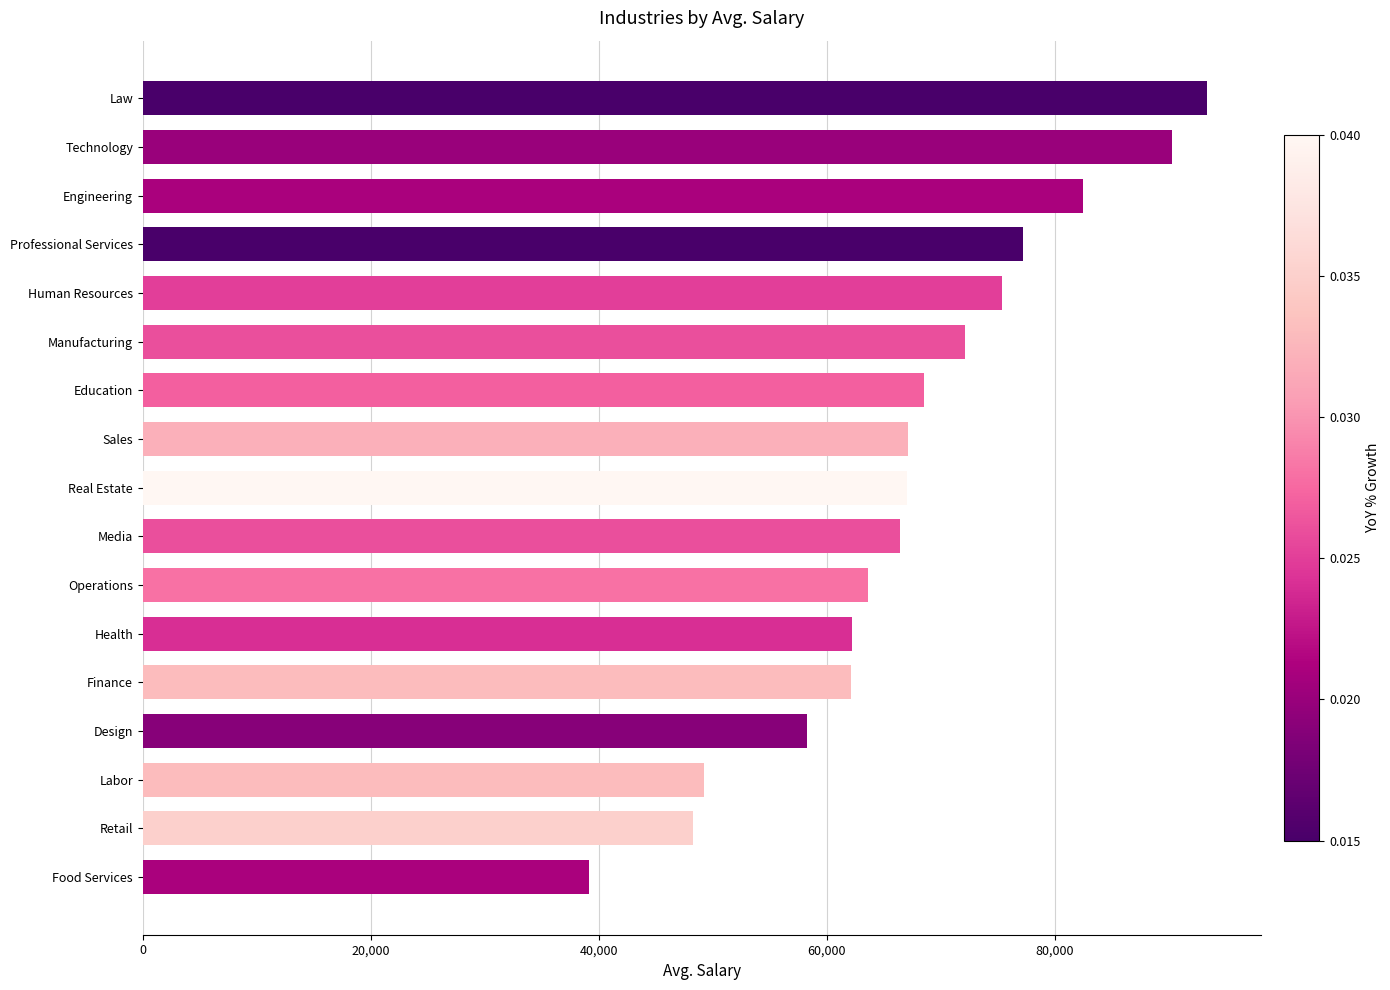

Which label corresponds to the largest value in the chart?

Law